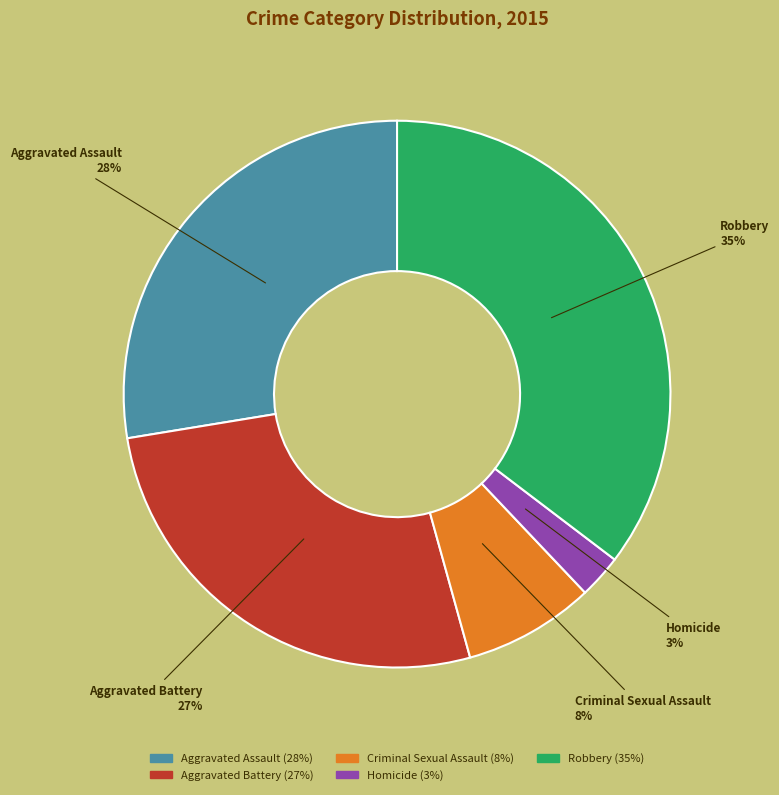

The Aggravated Battery slice represents 14% of the pie. True or false?

False